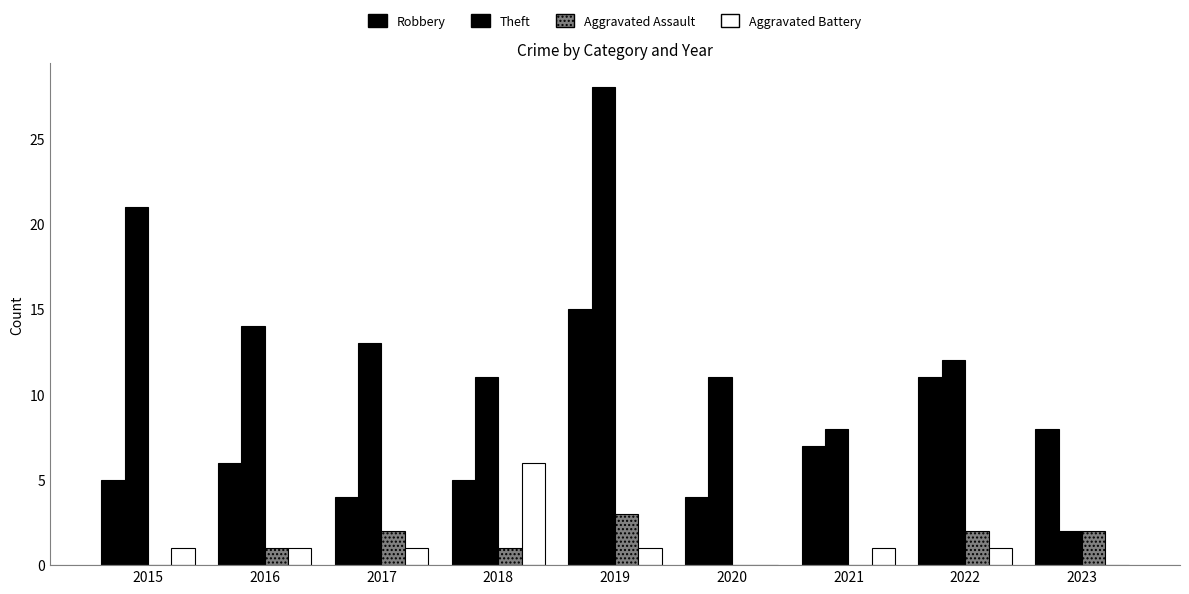

What is the difference between the Theft values at 2017 and 2016?

1